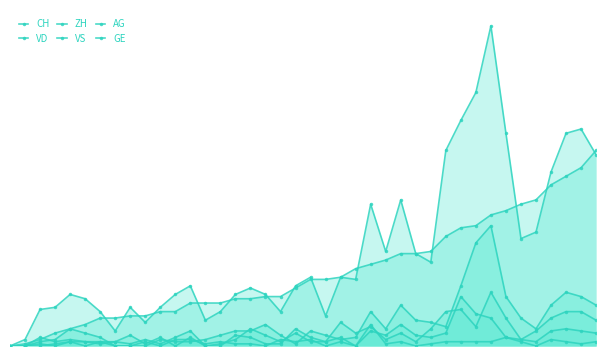

What is the average value of the CH series?

44